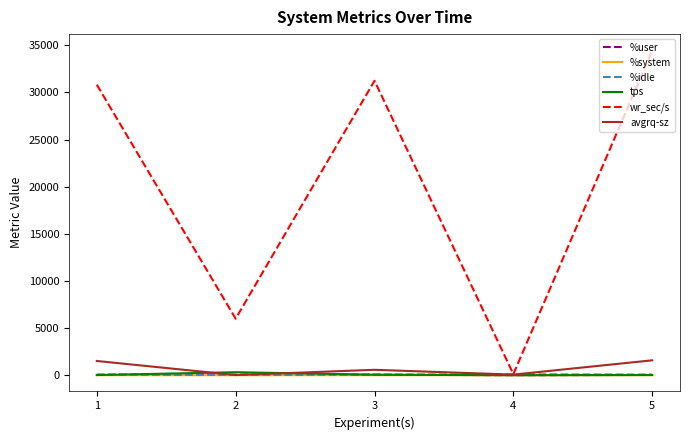

How many intersections are there between %idle and tps?

2